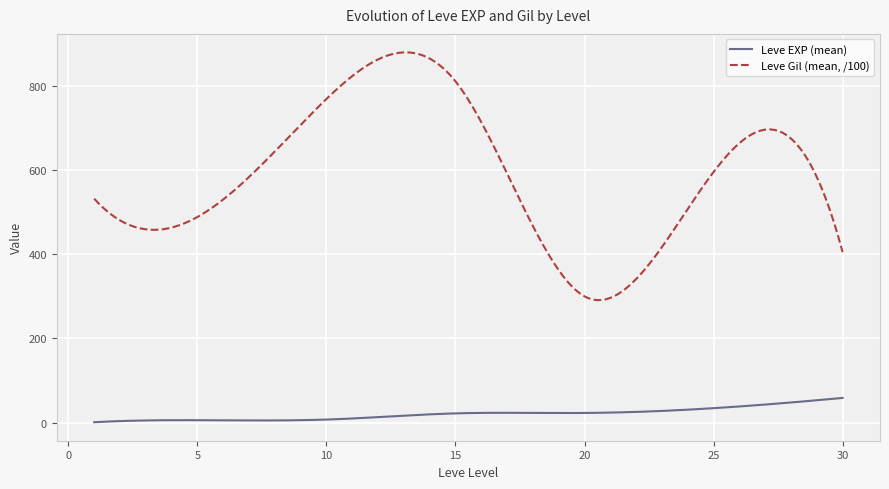

List the series in order of their overall mean, highest first.

Leve Gil (mean, /100), Leve EXP (mean)